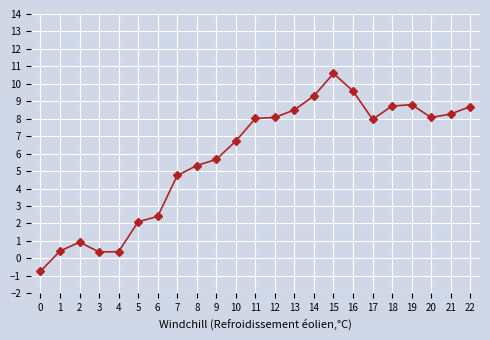

At which label does the data first exceed 7?

11